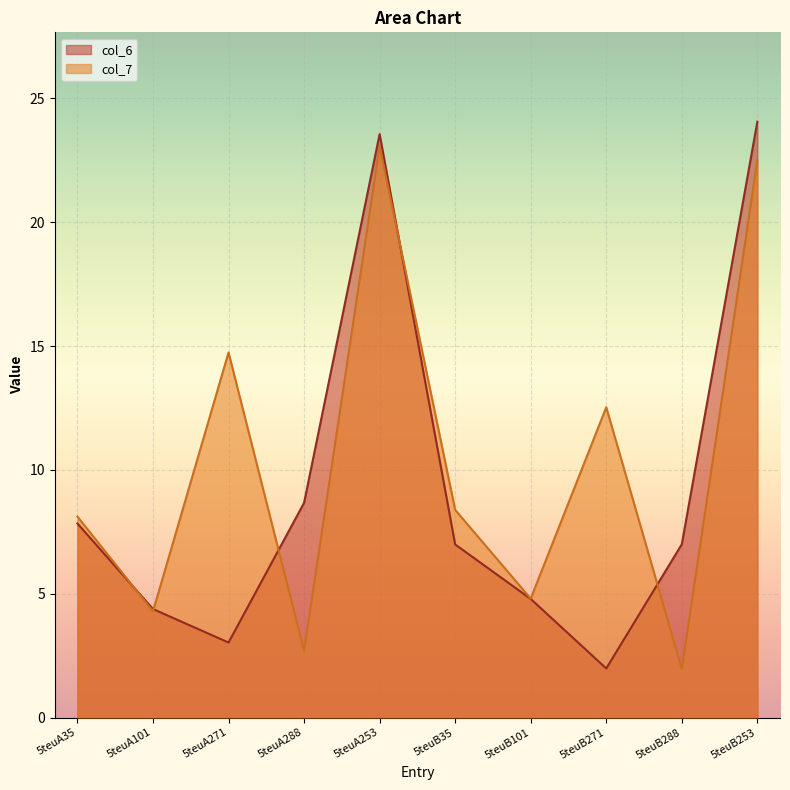

What is the difference between the maximum and minimum values in the col_6 series?

22.1